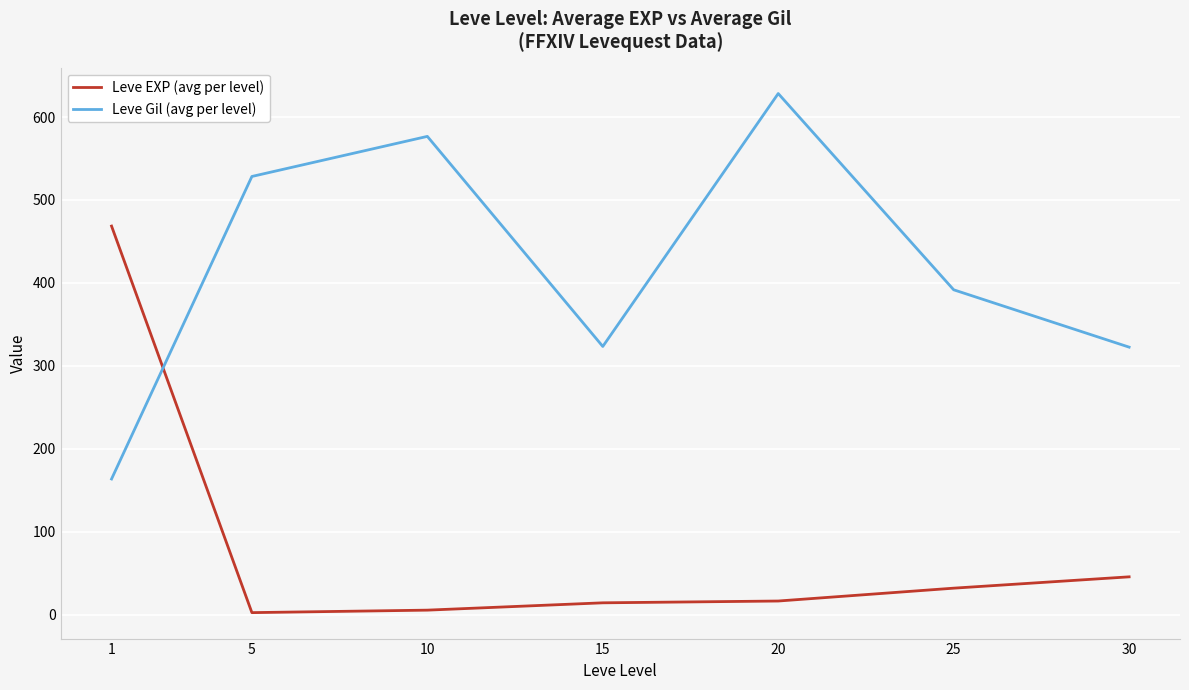

What is the sum of the Leve Gil (avg per level) values at 15 and 10?

900.0